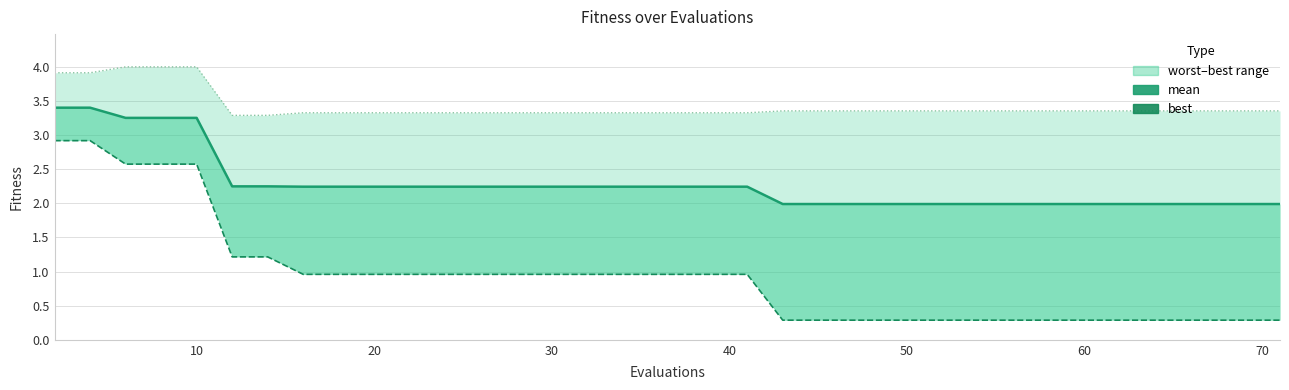

Which series has the widest spread of values?

best